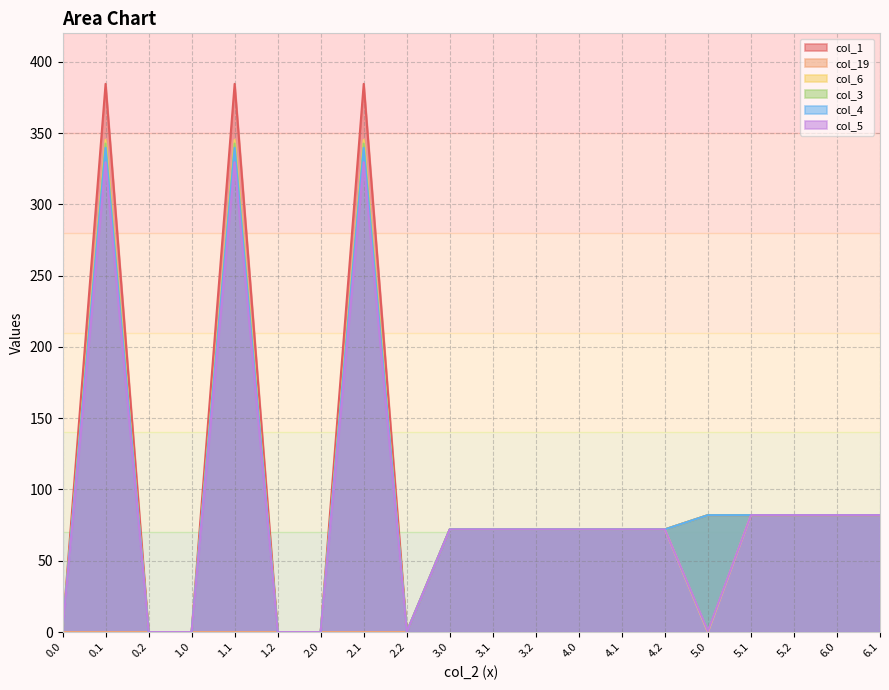

What is the average value of the col_5 series?

87.5